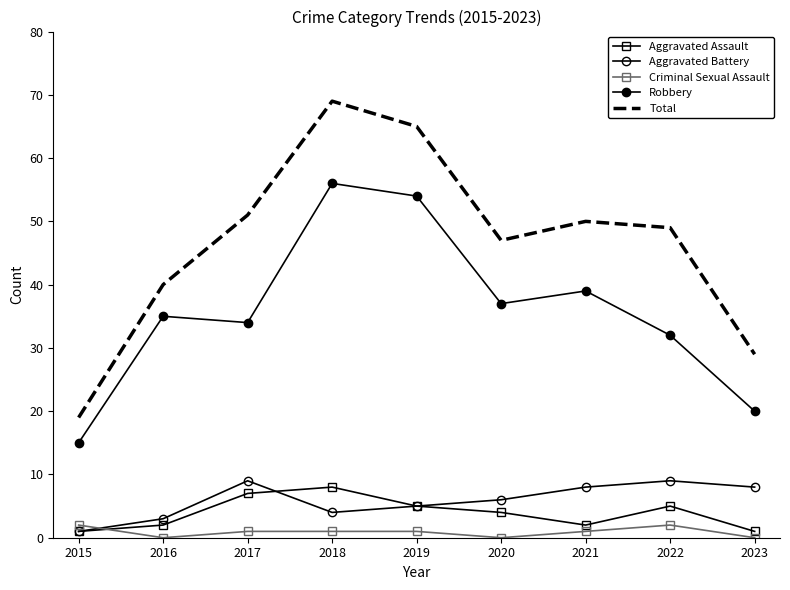

What is the maximum value shown in the chart?

69